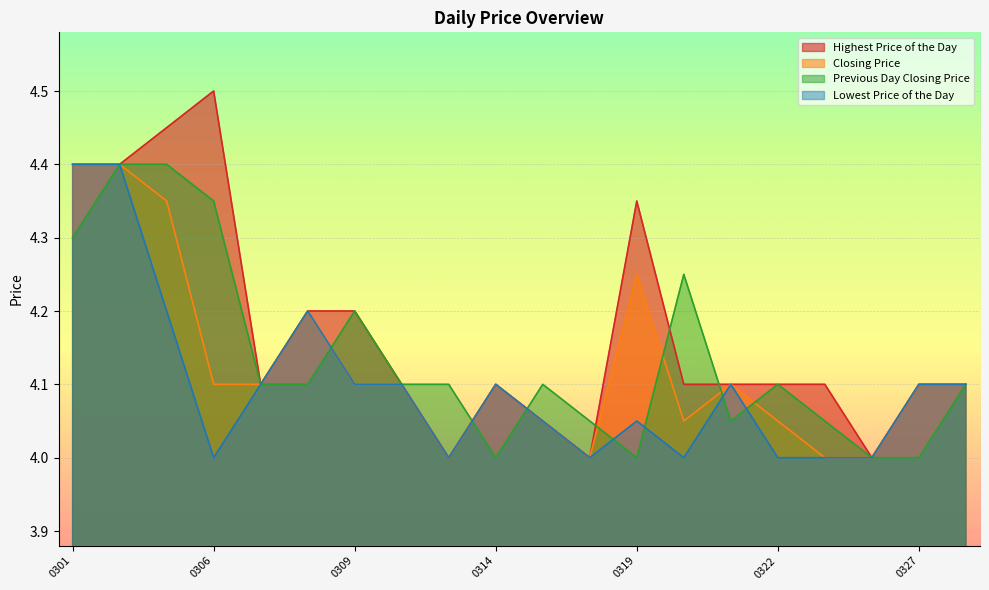

Reading left to right, extract all data points from this chart.

Highest Price of the Day: 4.4	4.4	4.5	4.5	4.1	4.2	4.2	4.1	4.0	4.1	4.0	4.0	4.3	4.1	4.1	4.1	4.1	4.0	4.1	4.1
Closing Price: 4.4	4.4	4.3	4.1	4.1	4.2	4.1	4.1	4.0	4.1	4.0	4.0	4.2	4.0	4.1	4.0	4.0	4.0	4.1	4.1
Previous Day Closing Price: 4.3	4.4	4.4	4.3	4.1	4.1	4.2	4.1	4.1	4.0	4.1	4.0	4.0	4.2	4.0	4.1	4.0	4.0	4.0	4.1
Lowest Price of the Day: 4.4	4.4	4.2	4.0	4.1	4.2	4.1	4.1	4.0	4.1	4.0	4.0	4.0	4.0	4.1	4.0	4.0	4.0	4.1	4.1